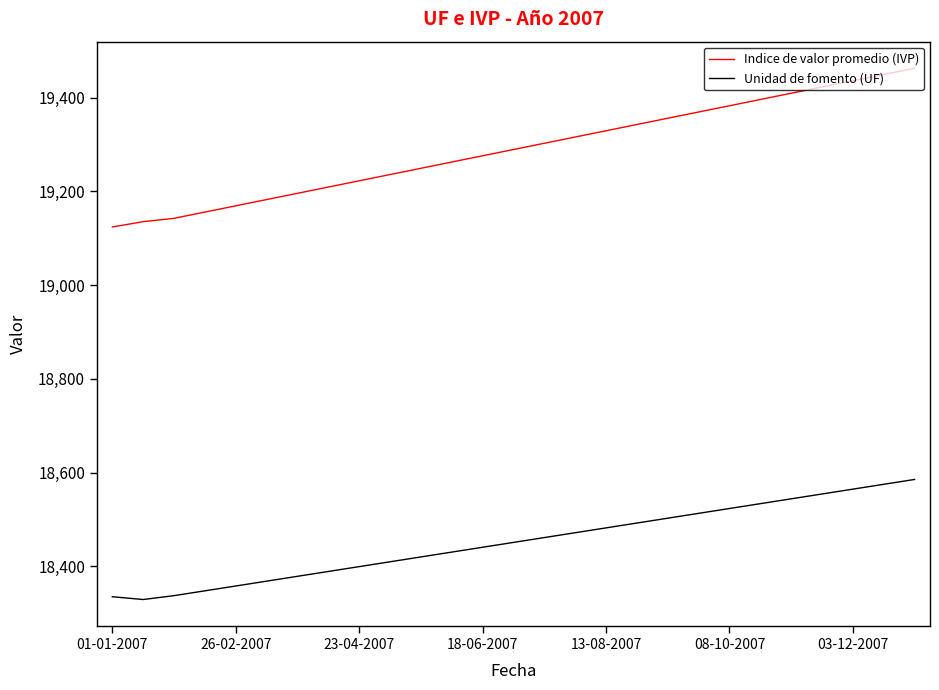

Which series has the largest total across all categories?

Indice de valor promedio (IVP)